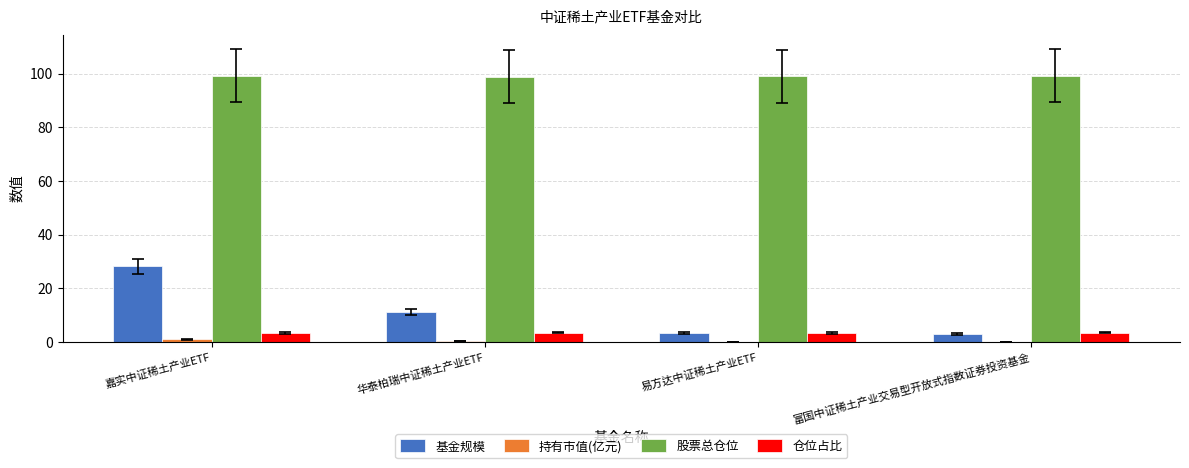

What is the greatest value displayed?

99.1